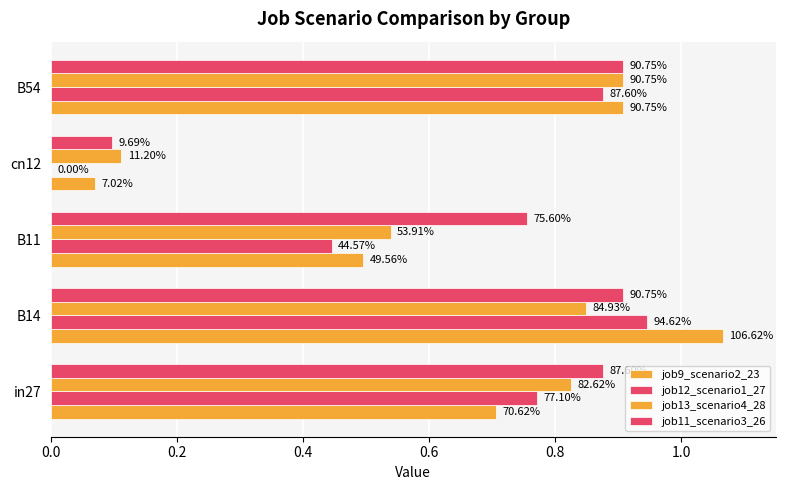

Which series has the largest total across all categories?

job11_scenario3_26